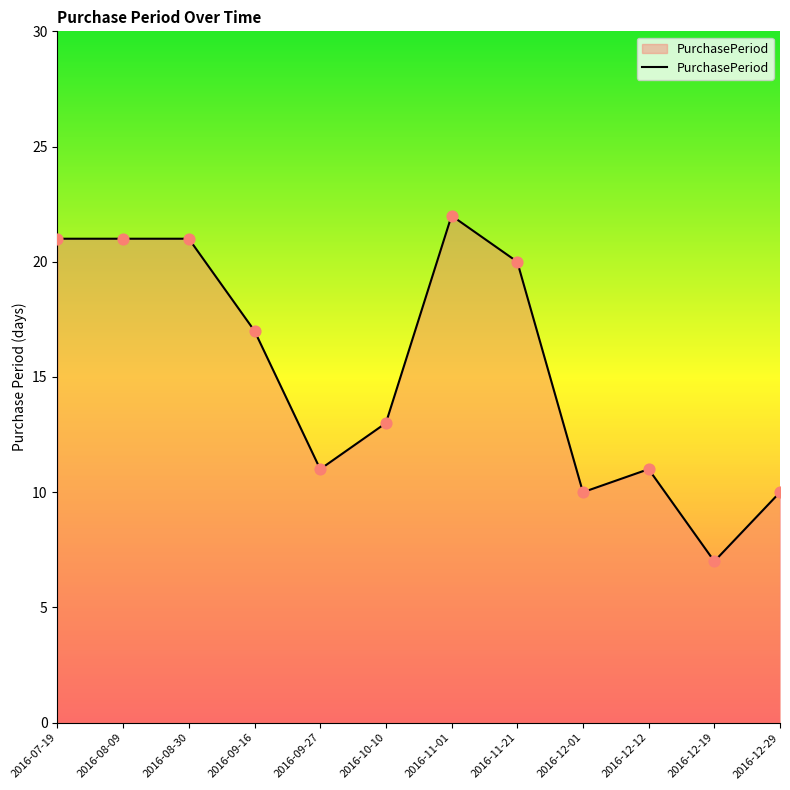

What is the change in value from 2016-08-09 to 2016-12-01?

-11